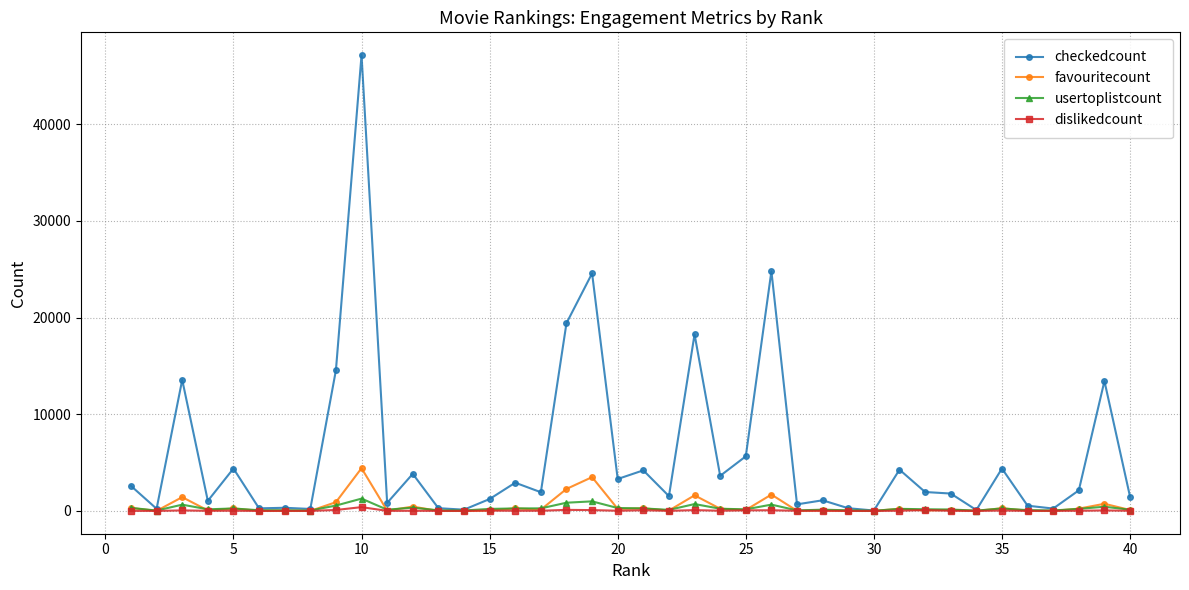

How many data points in dislikedcount are less than 19?

20